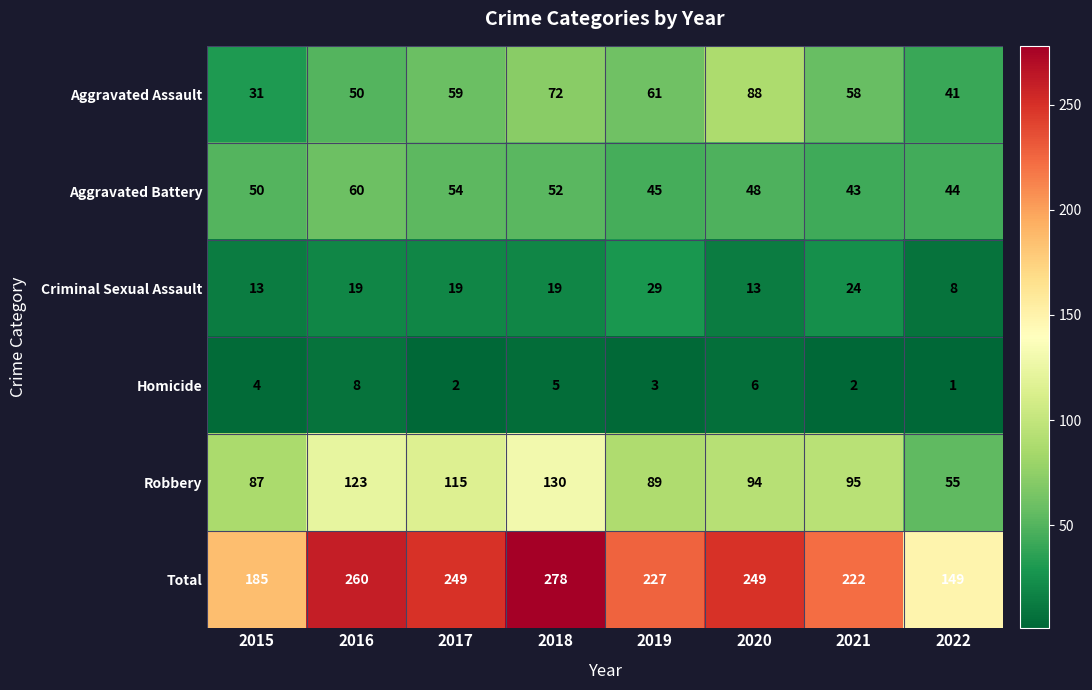

At which category is the sum across all series the highest?

2018